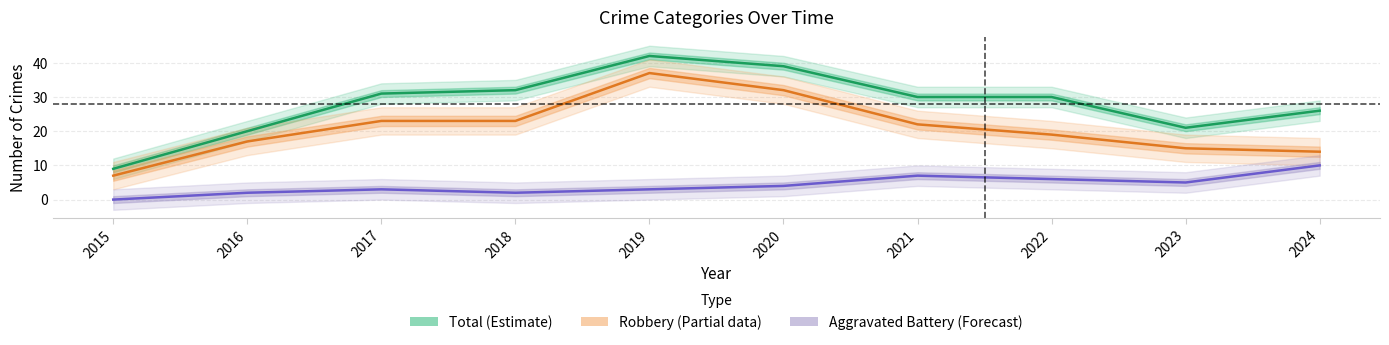

Reading left to right, extract all data points from this chart.

Total (Estimate): 9	20	31	32	42	39	30	30	21	26
Robbery (Partial data): 7	17	23	23	37	32	22	19	15	14
Aggravated Battery (Forecast): 0	2	3	2	3	4	7	6	5	10